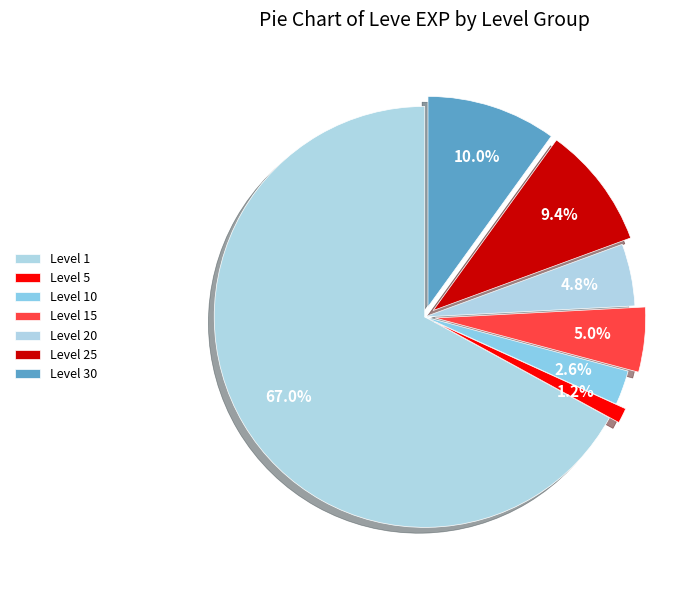

How many slices are in this pie chart?

7